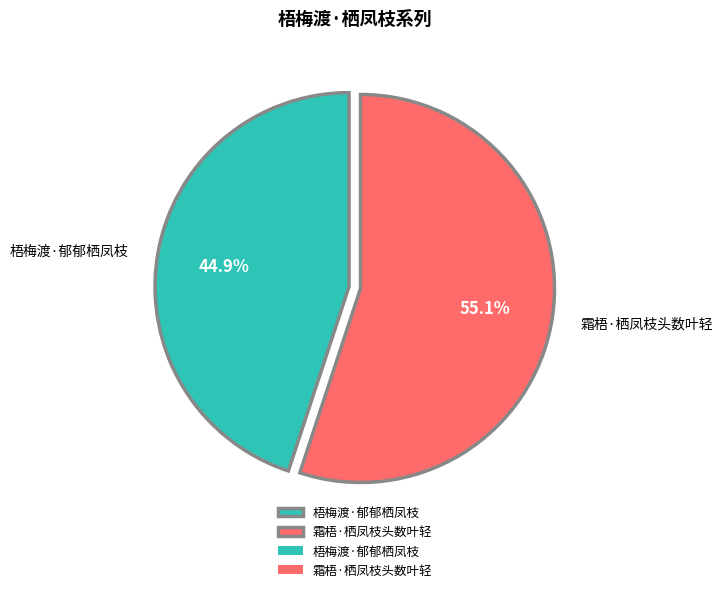

Does any single category account for the majority?

Yes